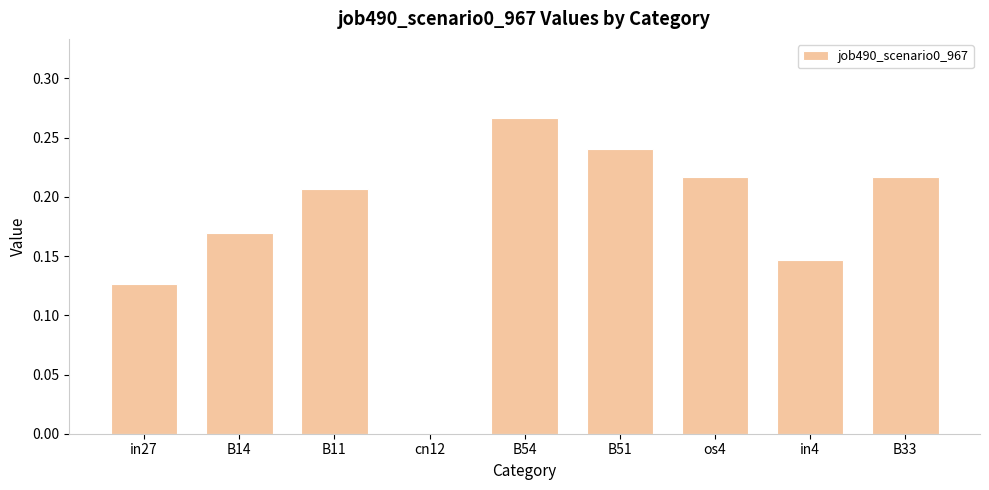

Which category has the highest value across all series?

B54